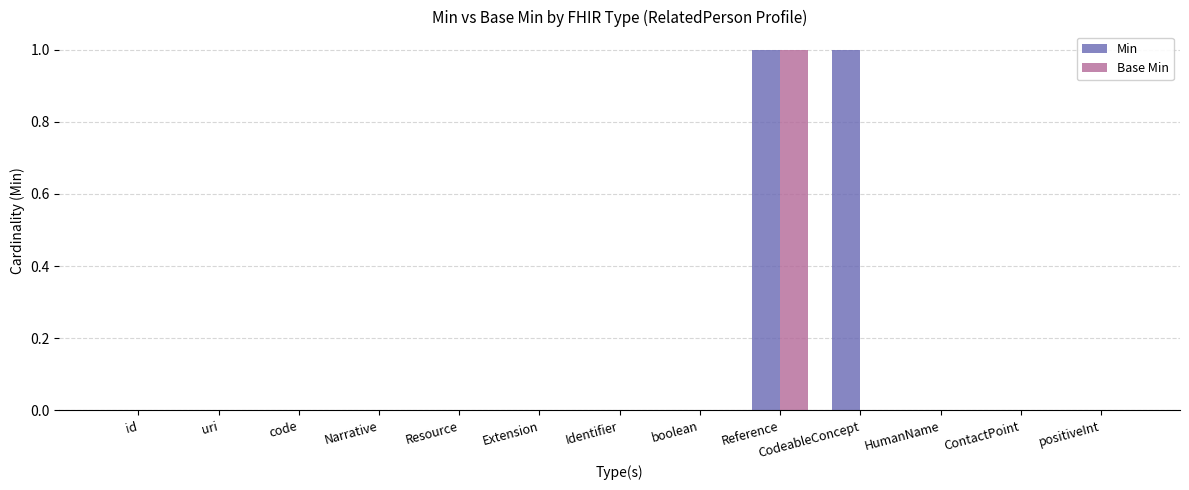

What is the maximum value shown in the chart?

1